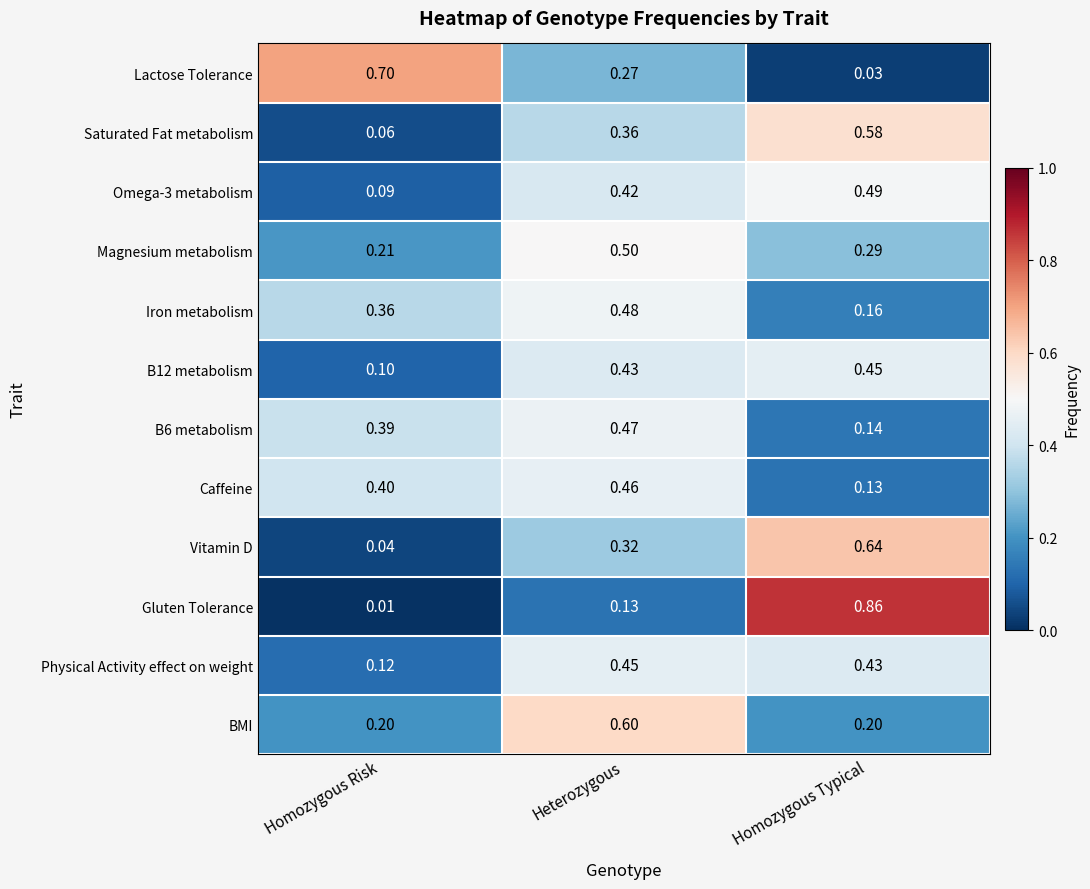

At how many categories does at least one series exceed 0?

3